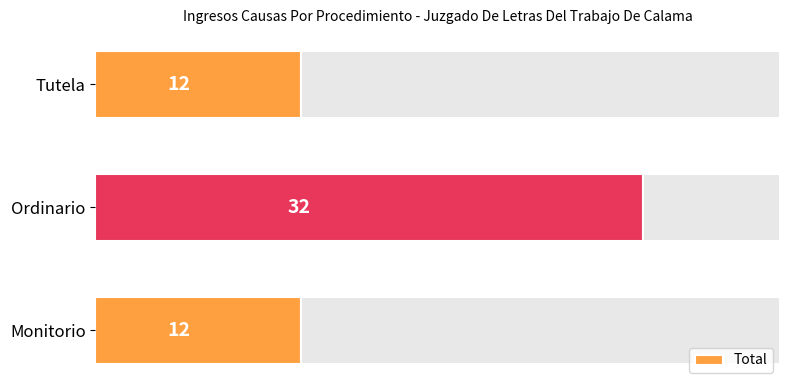

Reading left to right, transcribe all the data shown in this chart.

12	32	12